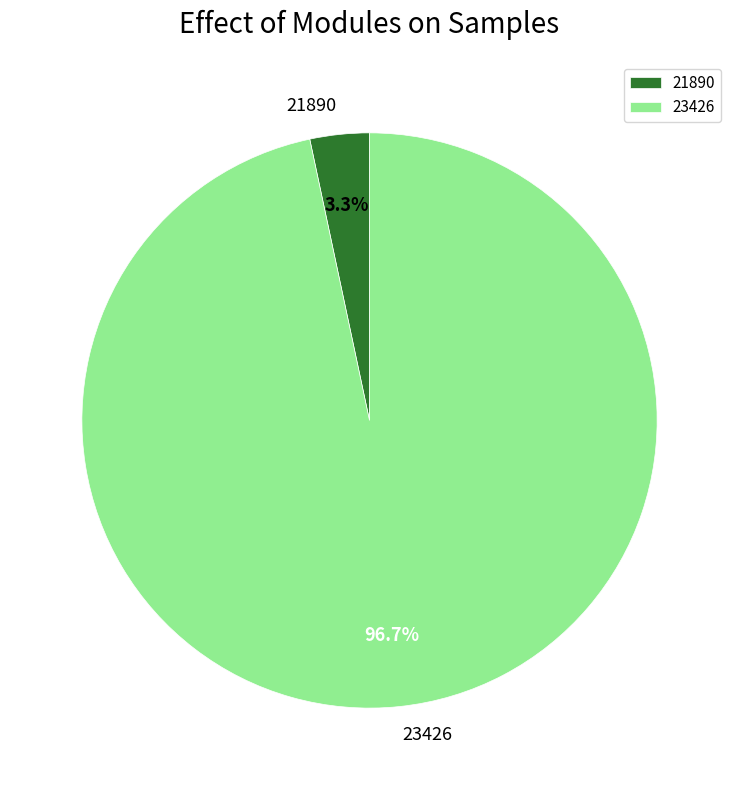

The 21890 slice represents 3% of the pie. True or false?

True